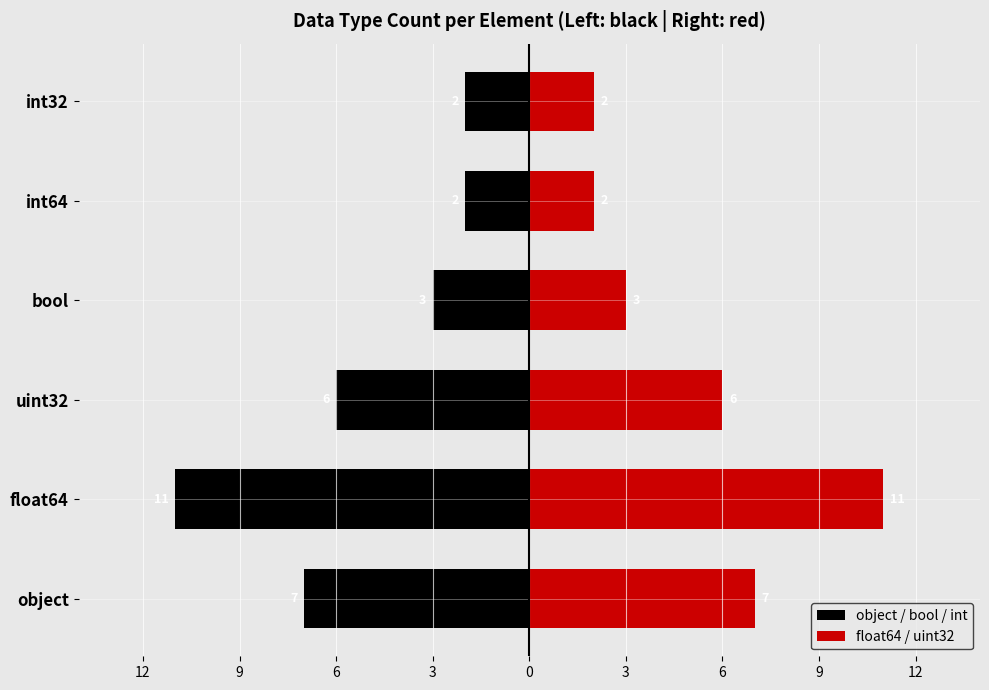

Which series changed the most between float64 and bool?

object / bool / int